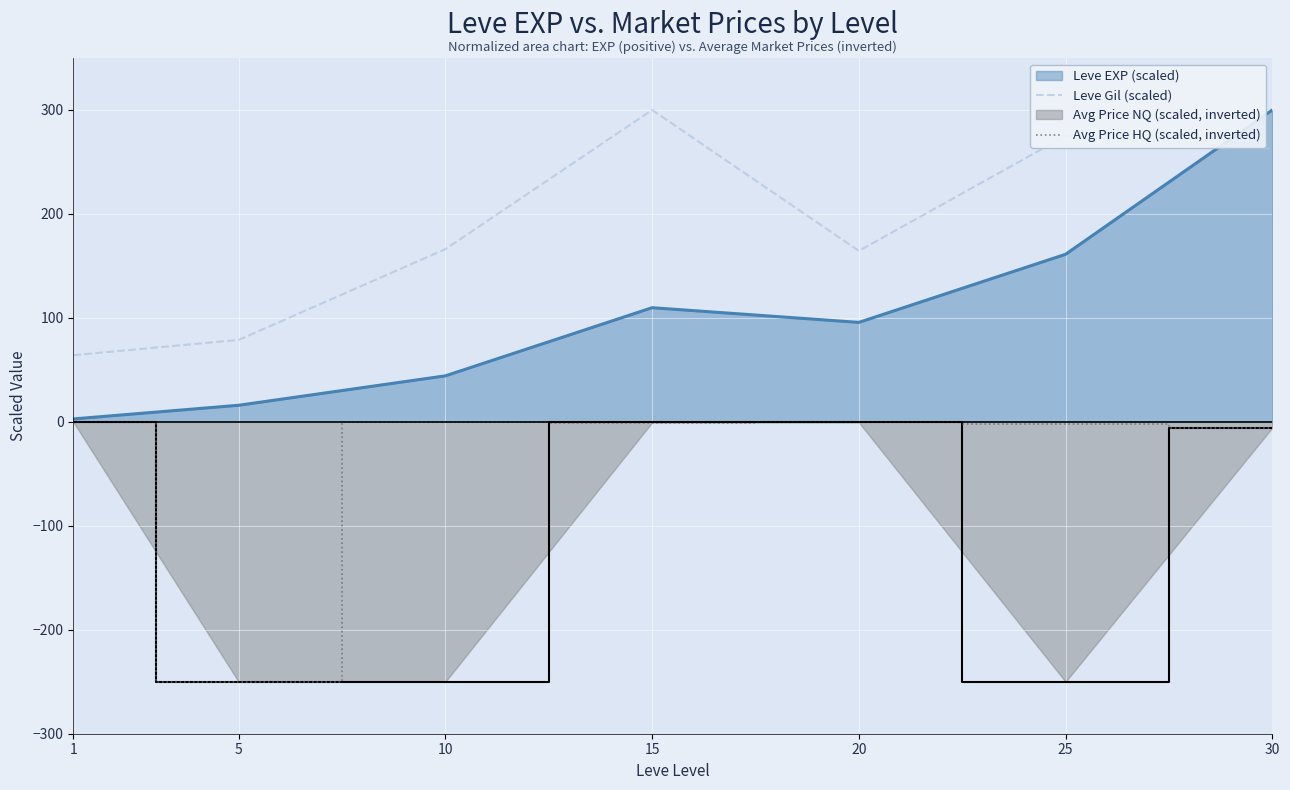

What is the difference between the highest and lowest values at 25?

525.0